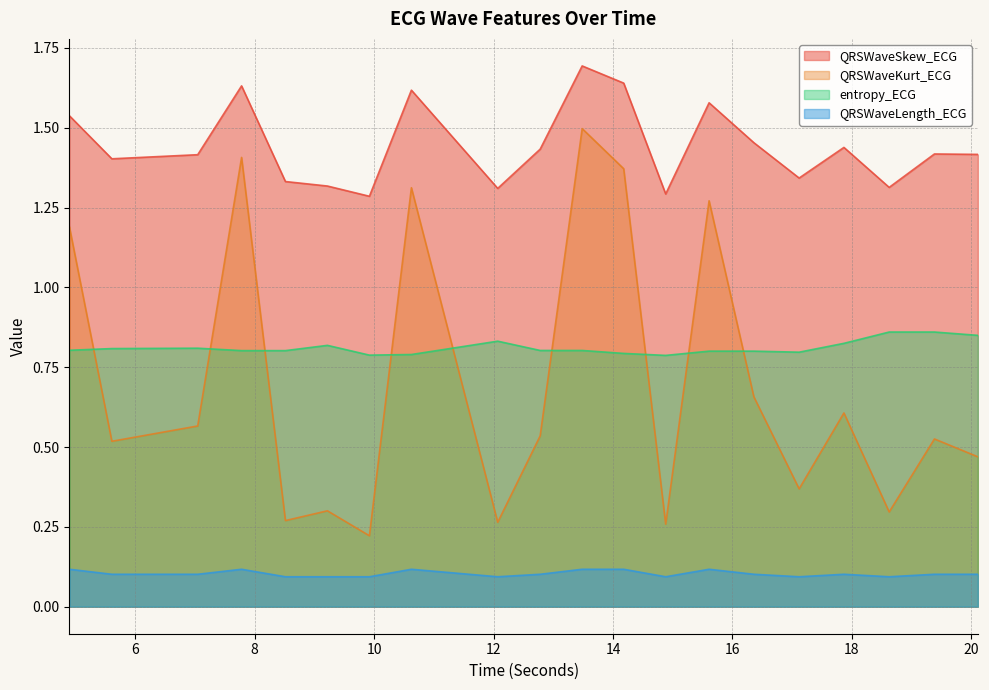

What is the value of the entropy_ECG point at the 1st from the left?

0.8